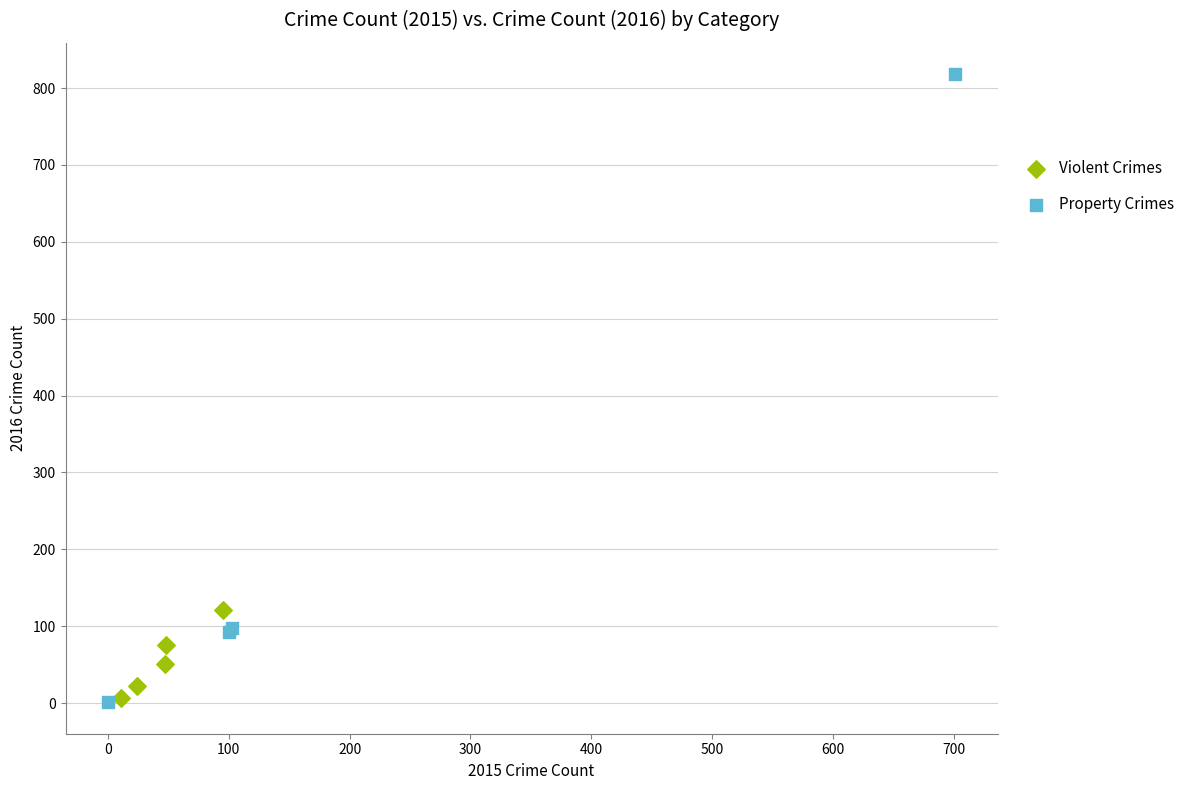

Which series contains the highest Y value?

Property Crimes